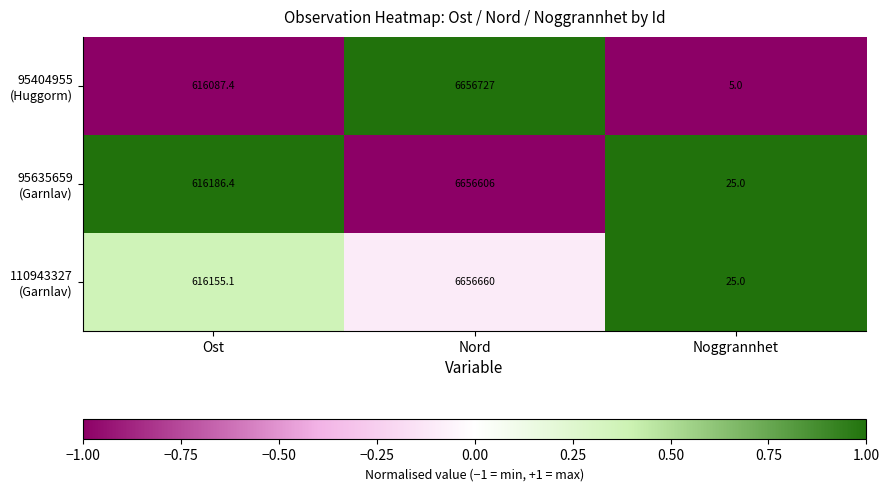

Which label corresponds to the largest value in the chart?

Nord